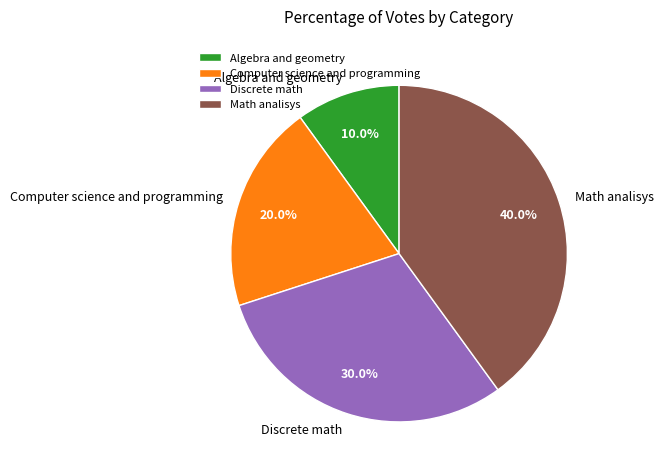

Rank the categories by value from highest to lowest.

Math analisys, Discrete math, Computer science and programming, Algebra and geometry